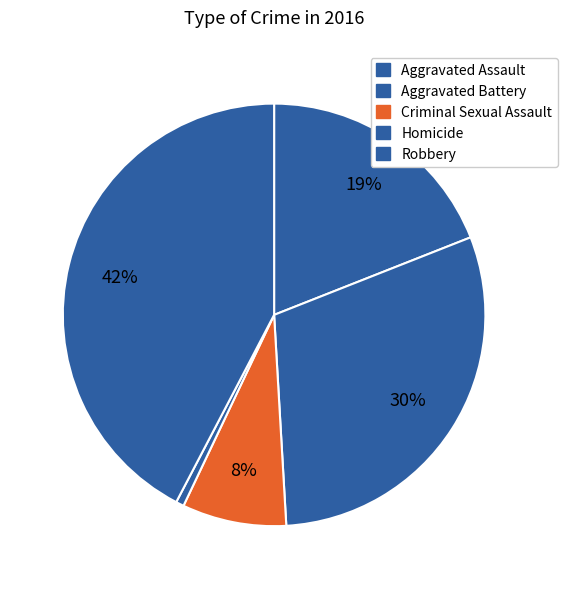

What percentage is the Homicide slice, to the nearest percent?

1%